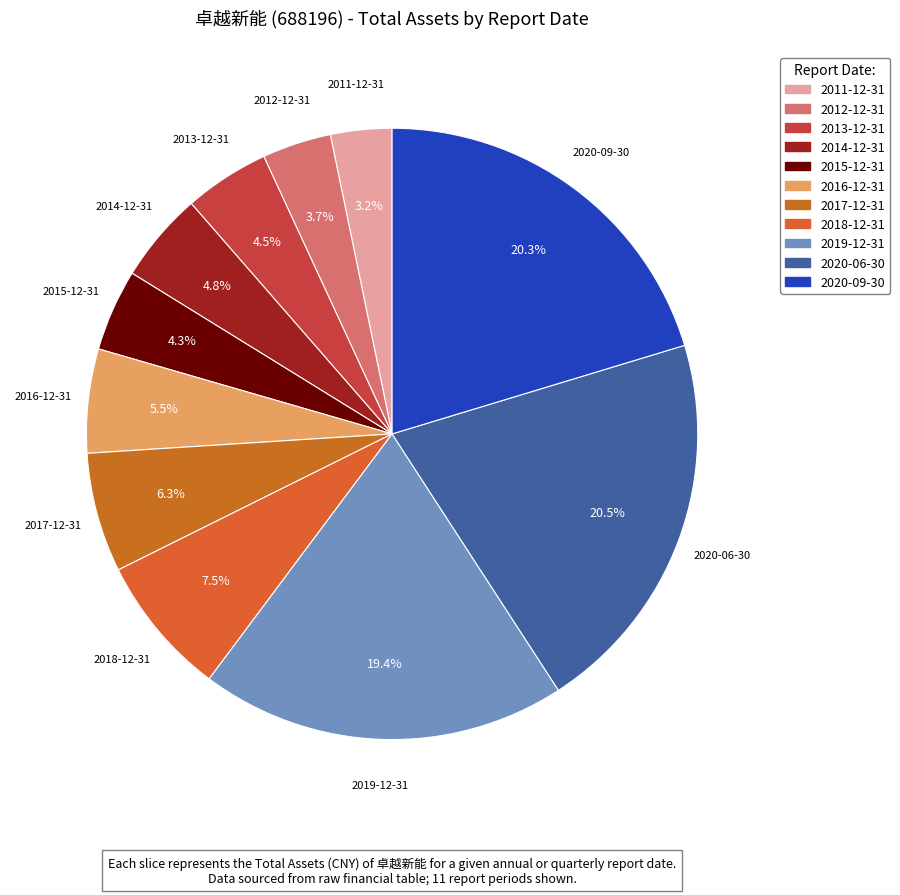

Approximately how many times larger is the value at 2019-12-31 compared to 2015-12-31?

4.5